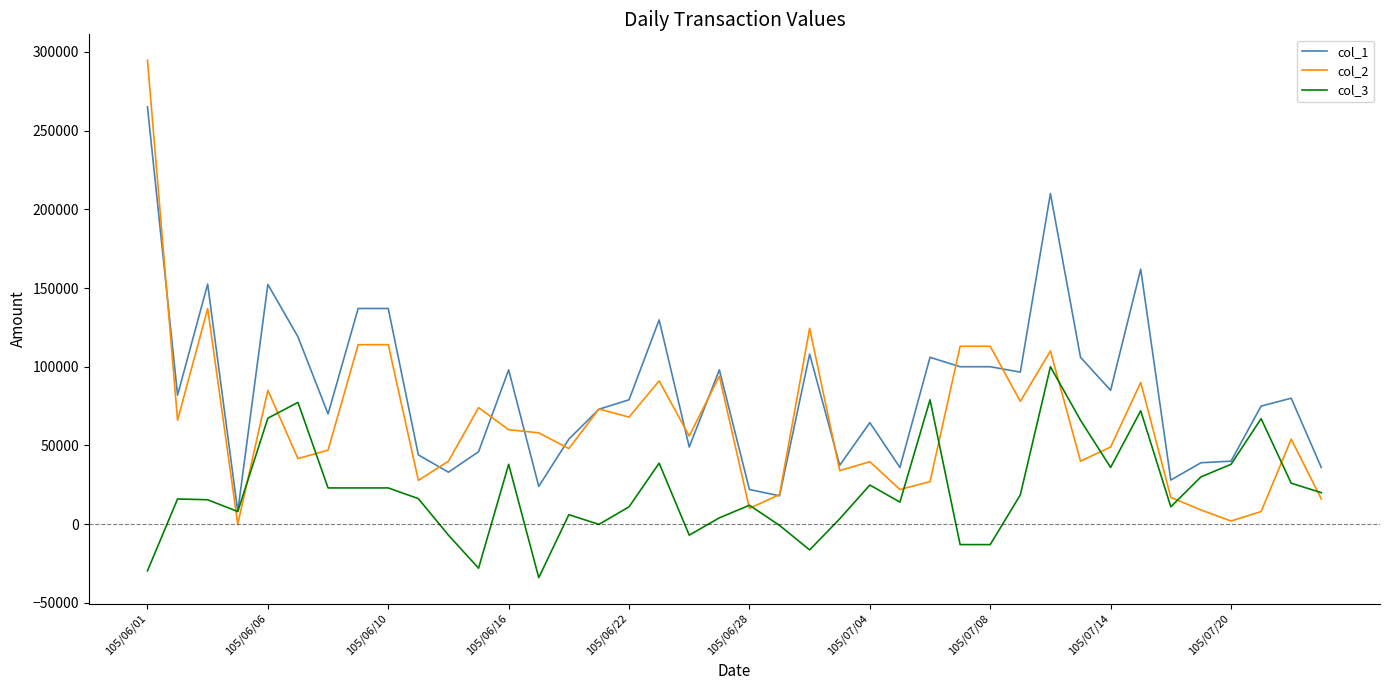

Which series has the largest range (max minus min)?

col_2